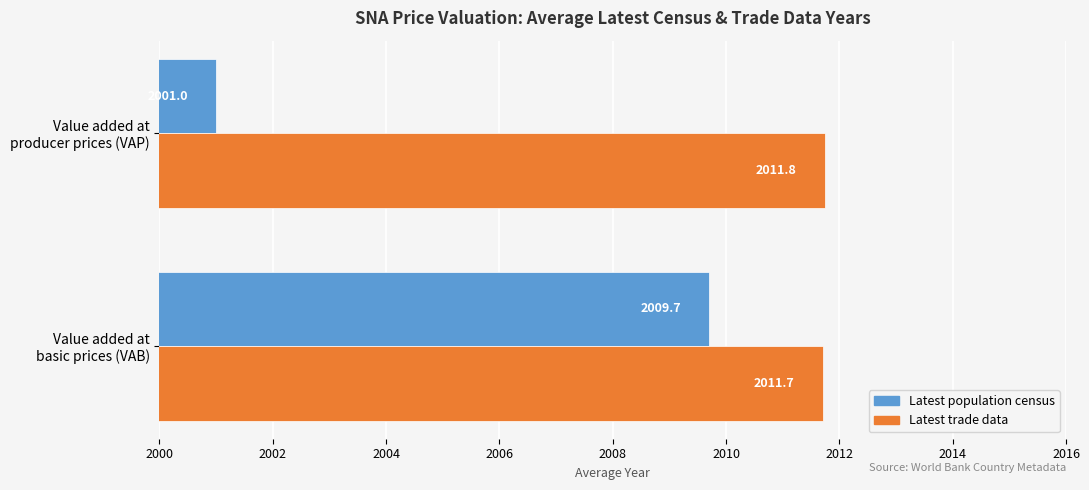

Which series has the largest total across all categories?

Latest trade data